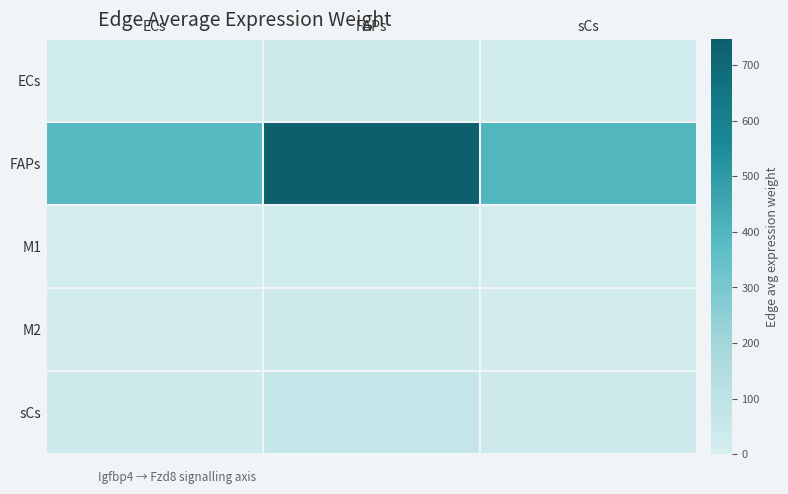

Reading left to right, list all the values displayed in this chart.

ECs: ECs=20.5	FAPs=39.9	sCs=21.2
FAPs: ECs=384.0	FAPs=746.2	sCs=396.8
M1: ECs=11.5	FAPs=22.4	sCs=11.9
M2: ECs=16.2	FAPs=31.4	sCs=16.7
sCs: ECs=34.7	FAPs=67.4	sCs=35.8